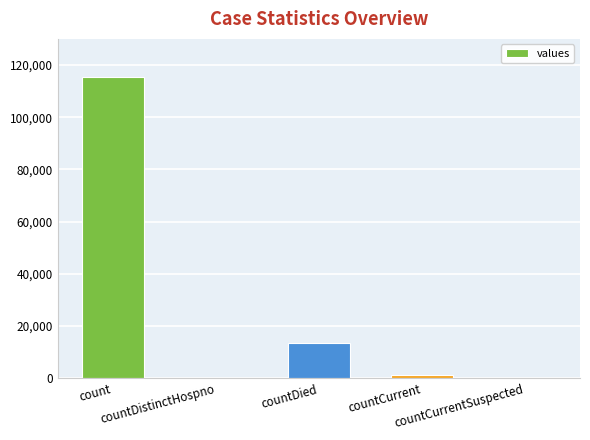

Is it true that the value at countDistinctHospno is 55382?

False